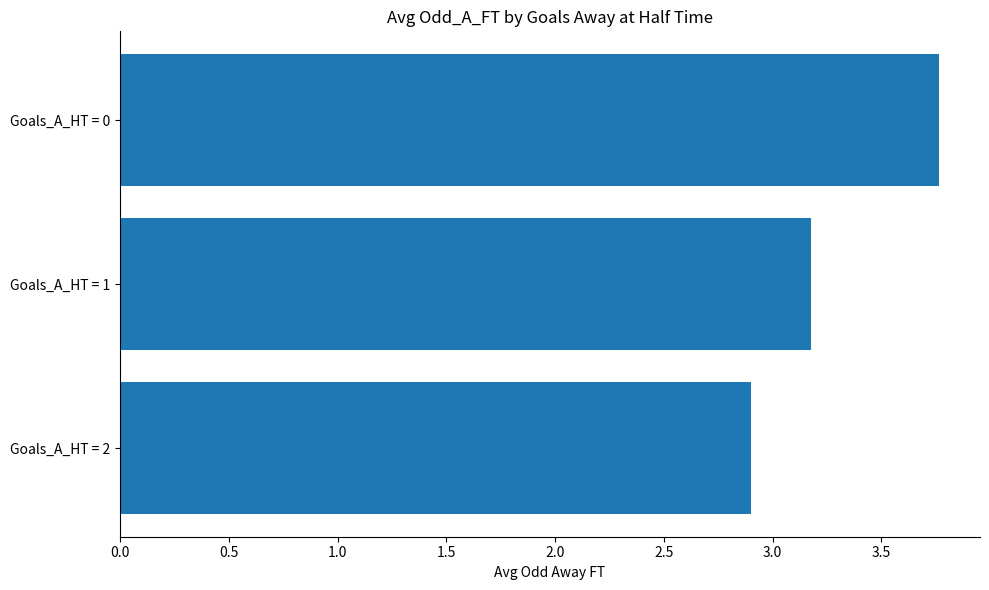

Count the values in the range 2 to 3.

1